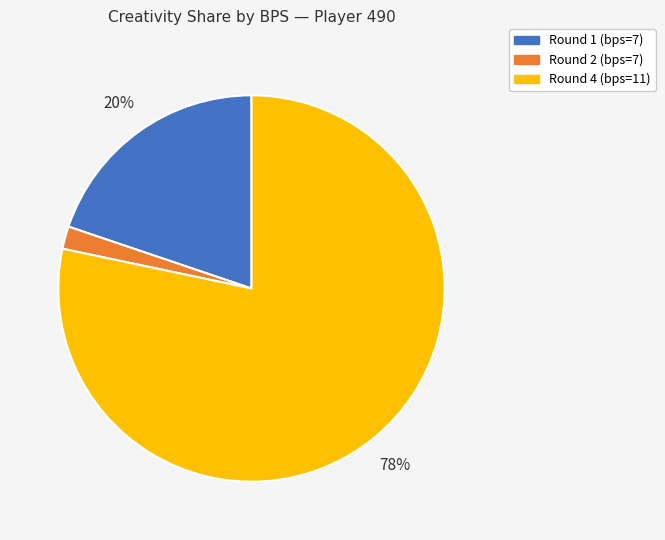

The Round 4 (bps=11) slice represents 63% of the pie. True or false?

False